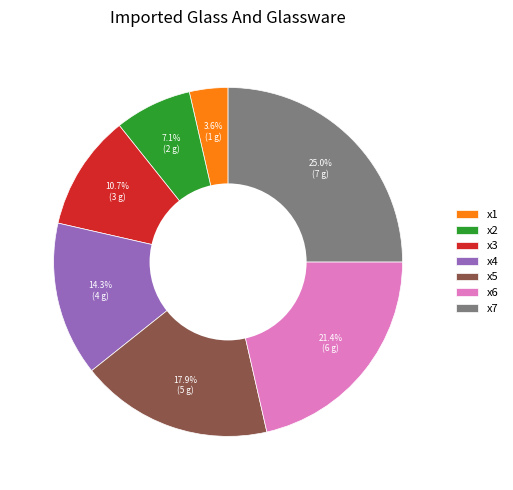

What percentage is NOT represented by x2?

92.9%